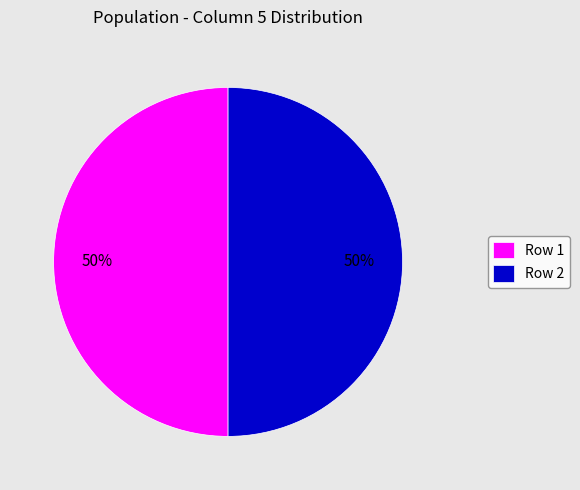

To the nearest percent, what is the difference between the largest and smallest slice percentages?

0%